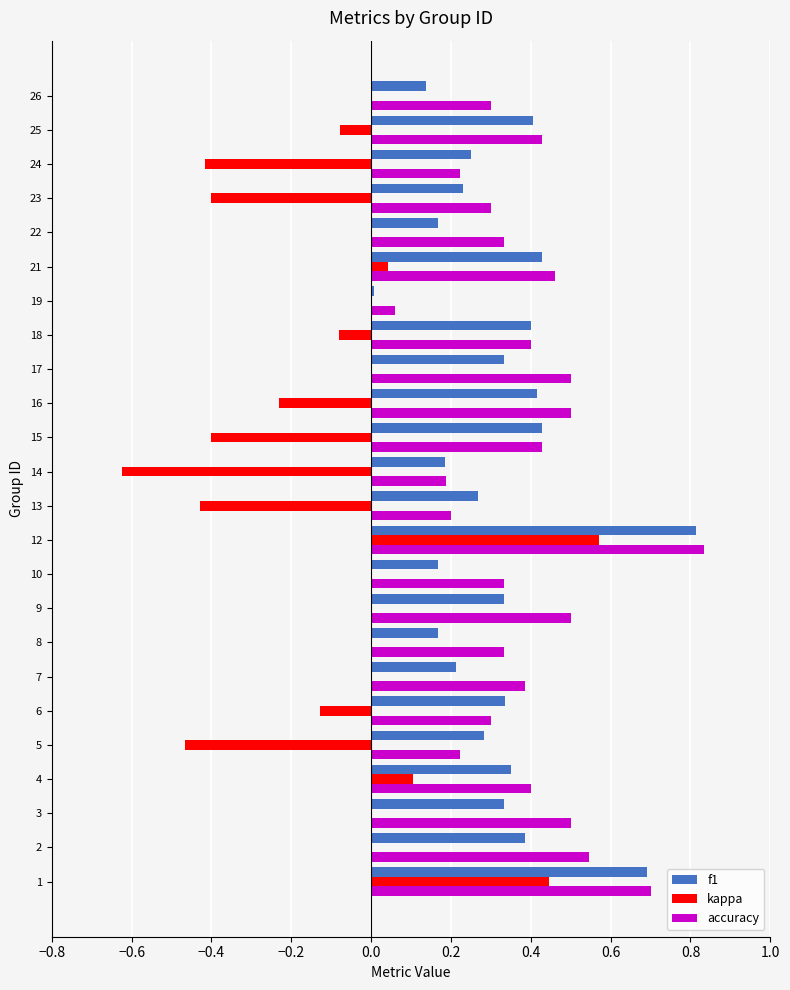

Which label corresponds to the largest value in the chart?

12